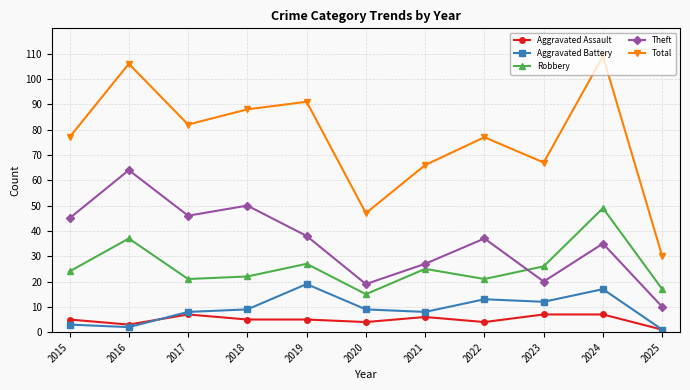

List the series in order of their peak value, lowest first.

Aggravated Assault, Aggravated Battery, Robbery, Theft, Total